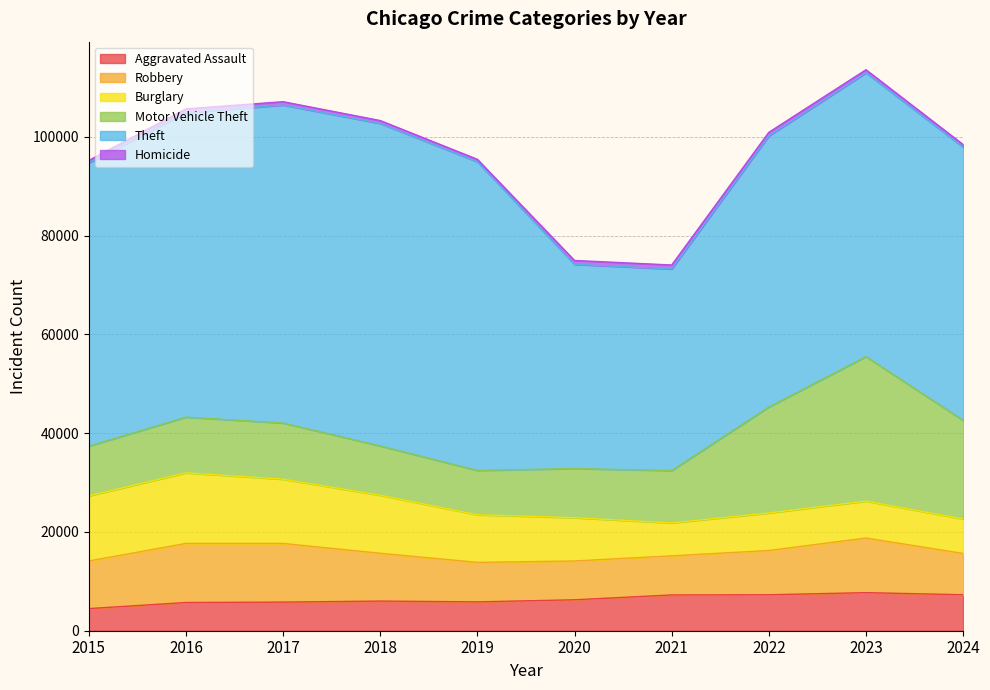

What is the spread (max minus min) of values at 2015?

56855